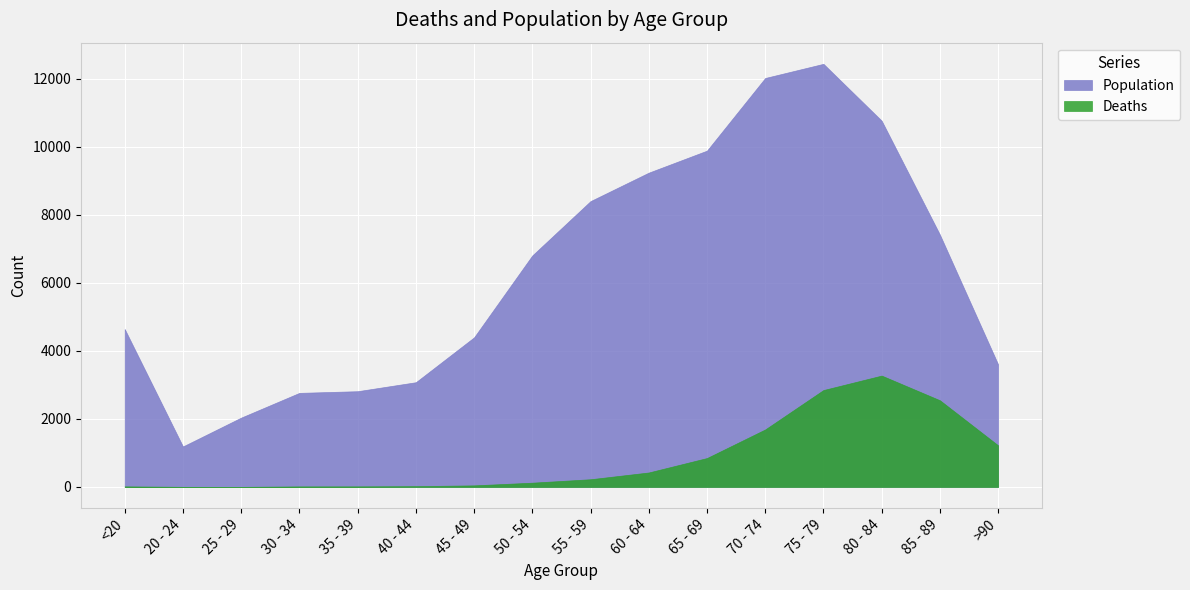

At which category is the sum across all series the highest?

75 - 79